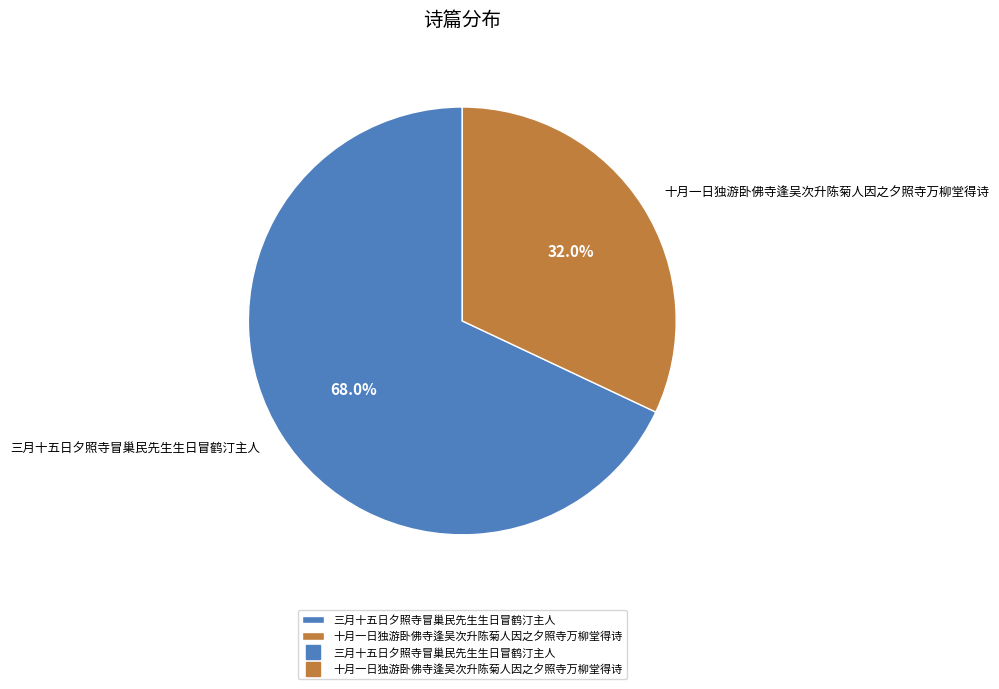

What portion of the pie excludes 三月十五日夕照寺冒巢民先生生日冒鹤汀主人?

32.0%